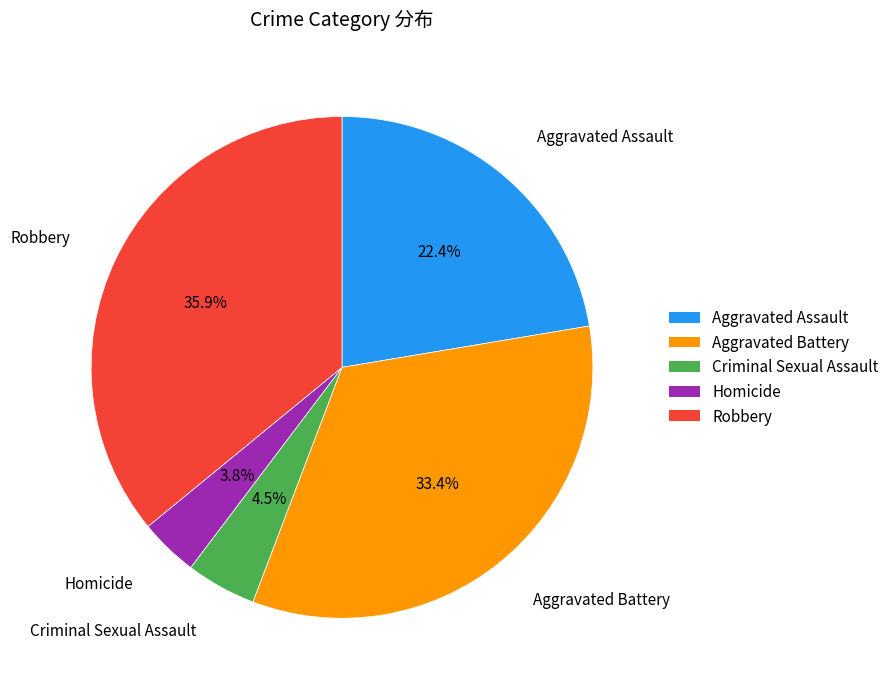

Combined, do Aggravated Assault and Criminal Sexual Assault account for over 50%?

No